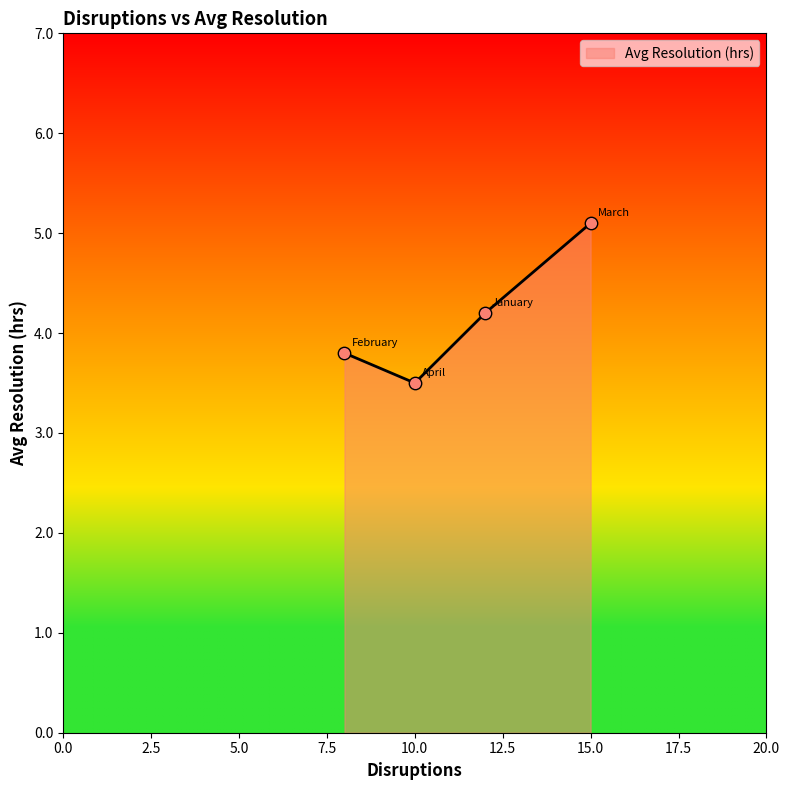

What is the minimum value shown in the chart?

3.5